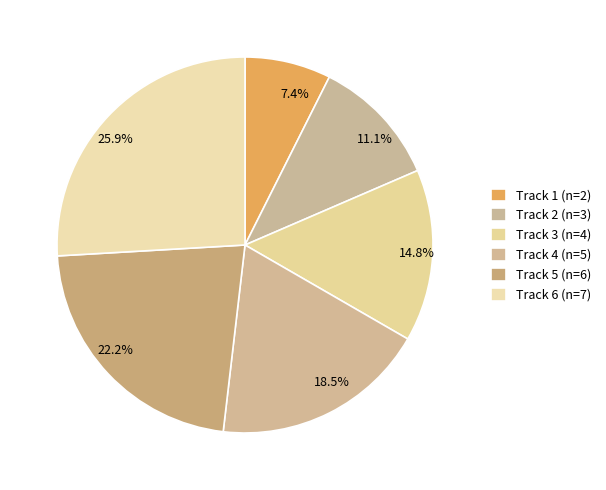

Rank the categories by value from lowest to highest.

Track 1 (n=2), Track 2 (n=3), Track 3 (n=4), Track 4 (n=5), Track 5 (n=6), Track 6 (n=7)